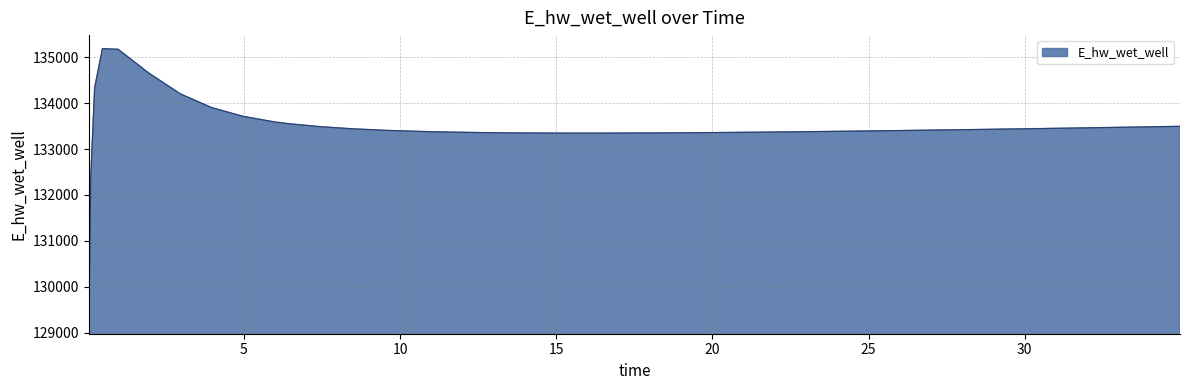

What is the maximum value shown in the chart?

135183.2